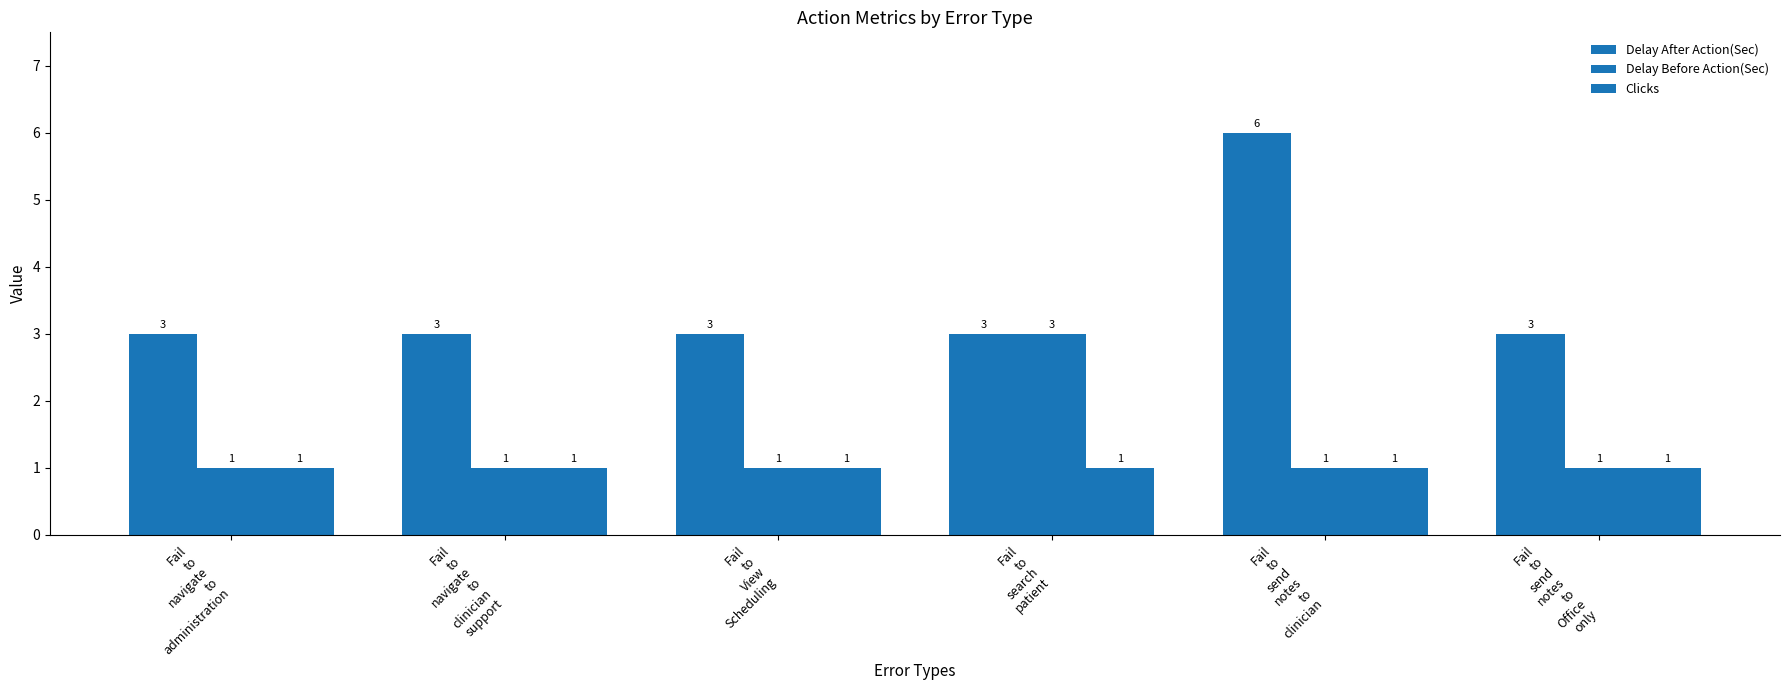

How many categories are shown in the chart?

6